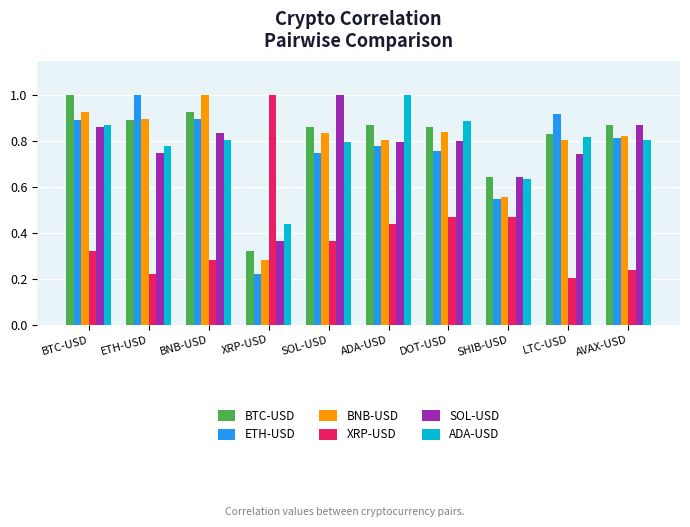

Which series changed the most between BNB-USD and AVAX-USD?

BNB-USD